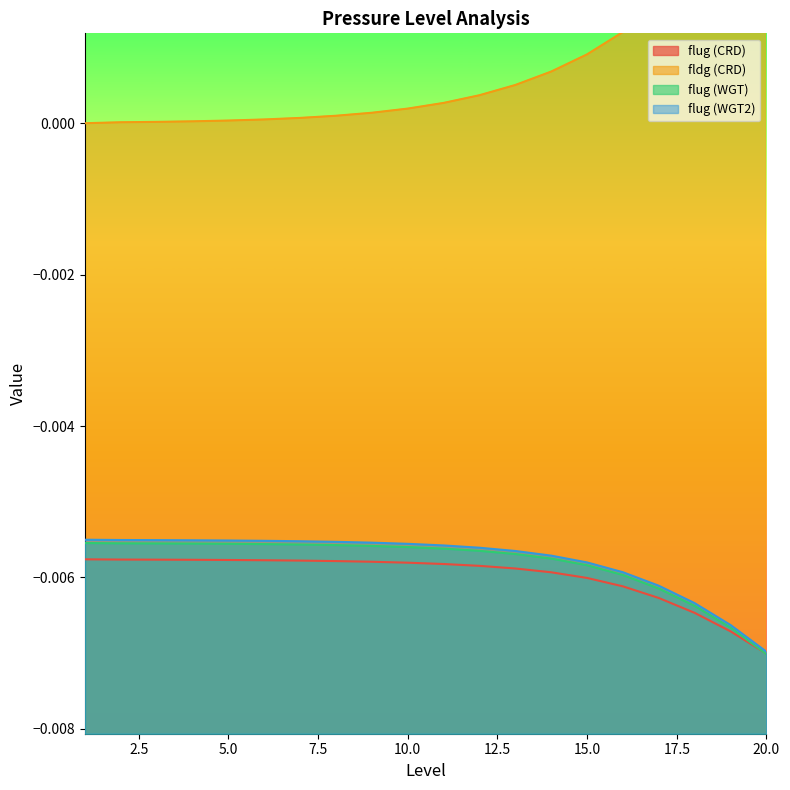

True or false: flug (WGT2) and flug (CRD) cross at least once.

False